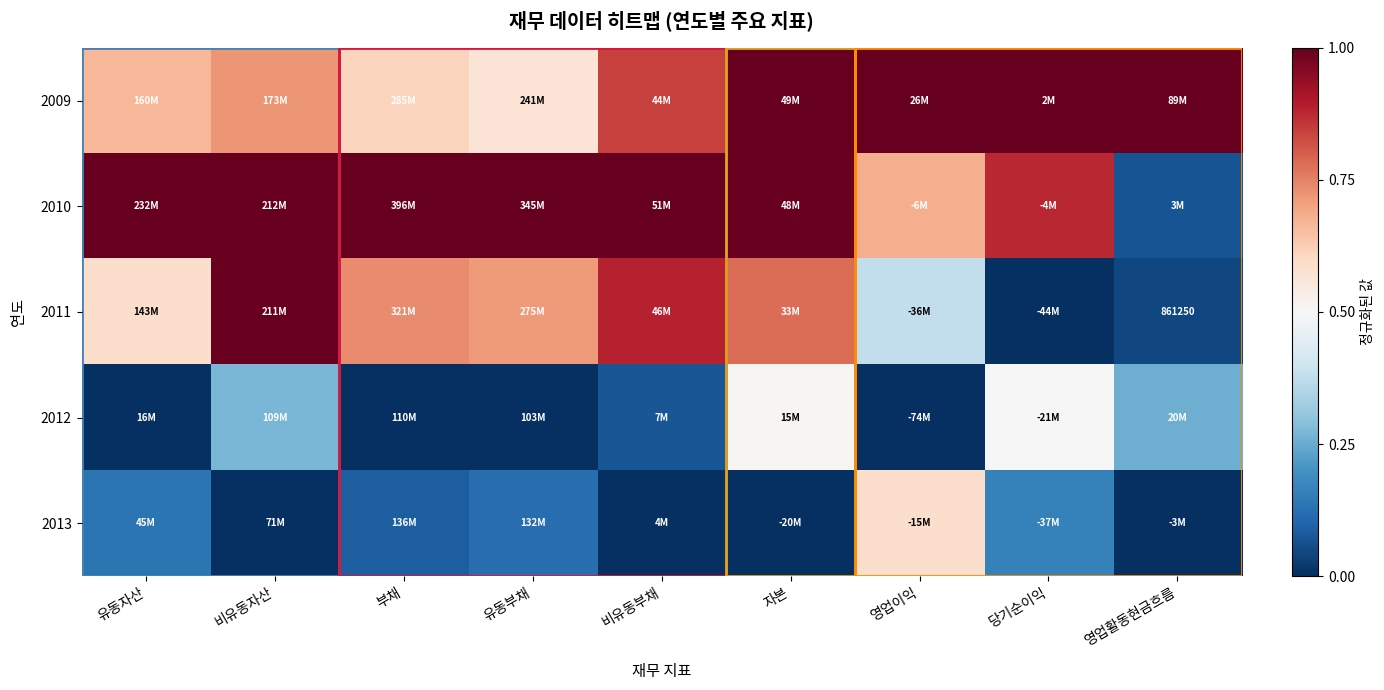

What is the difference between the 2012 values at 비유동부채 and 자본?

0.4